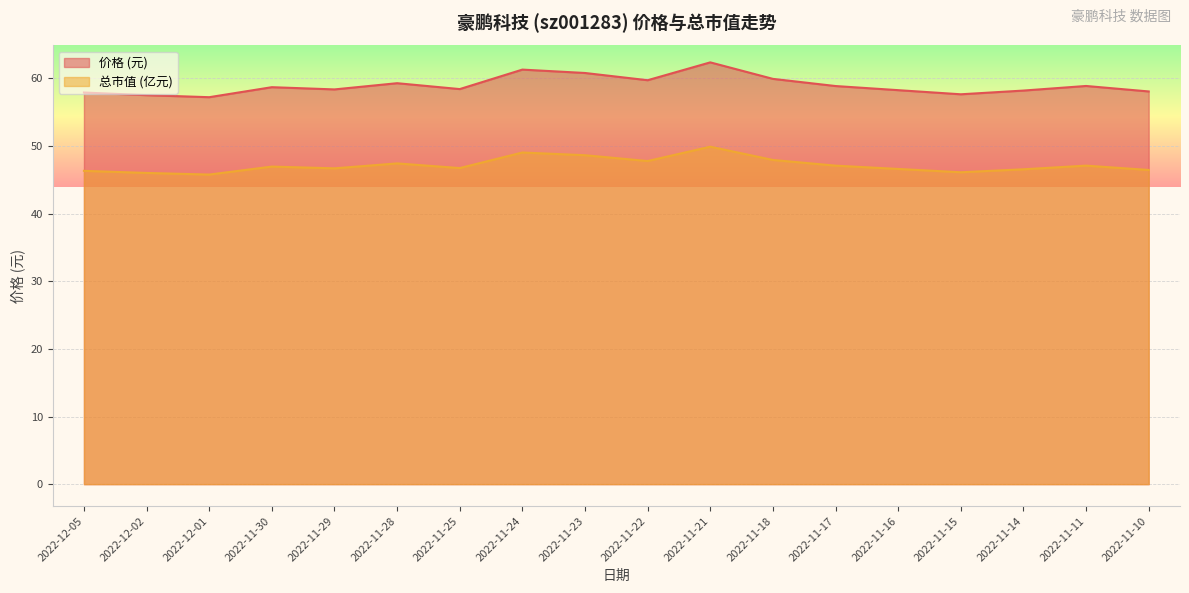

What position from the right is 2022-11-17?

6